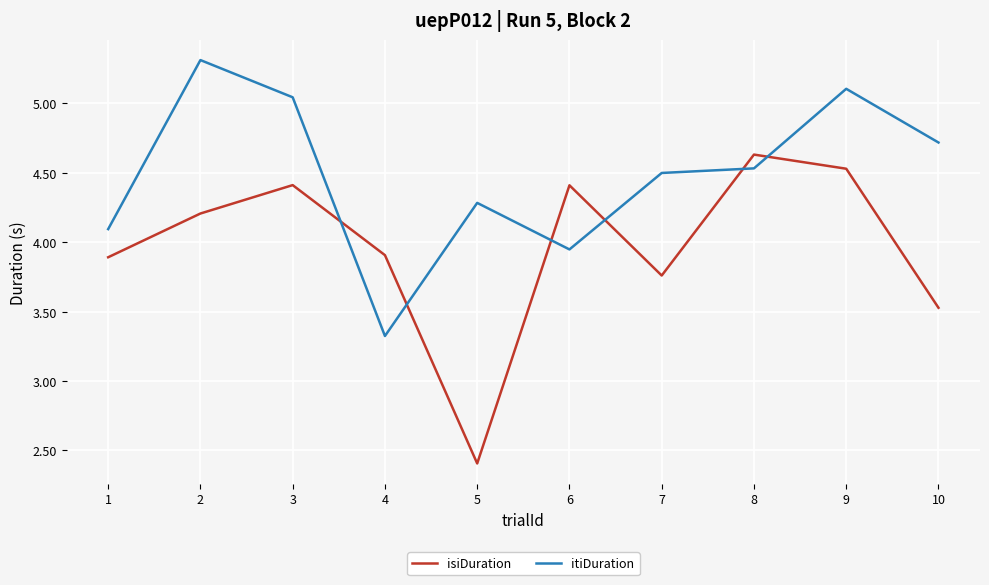

What is the total value across all series at 3?

9.5